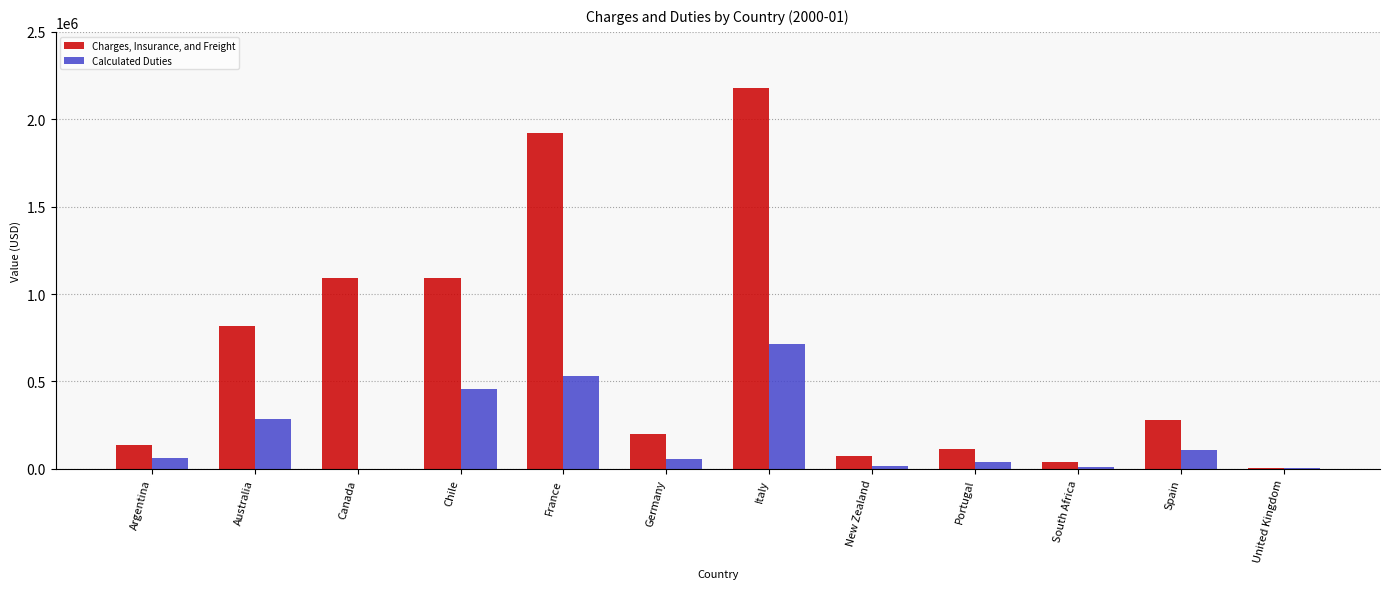

Where is Calculated Duties nearest to the value 355782?

Australia